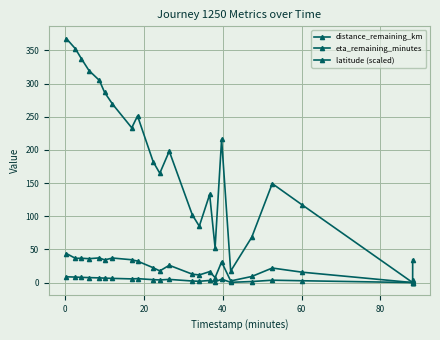

Does the chart have visible grid lines?

Yes